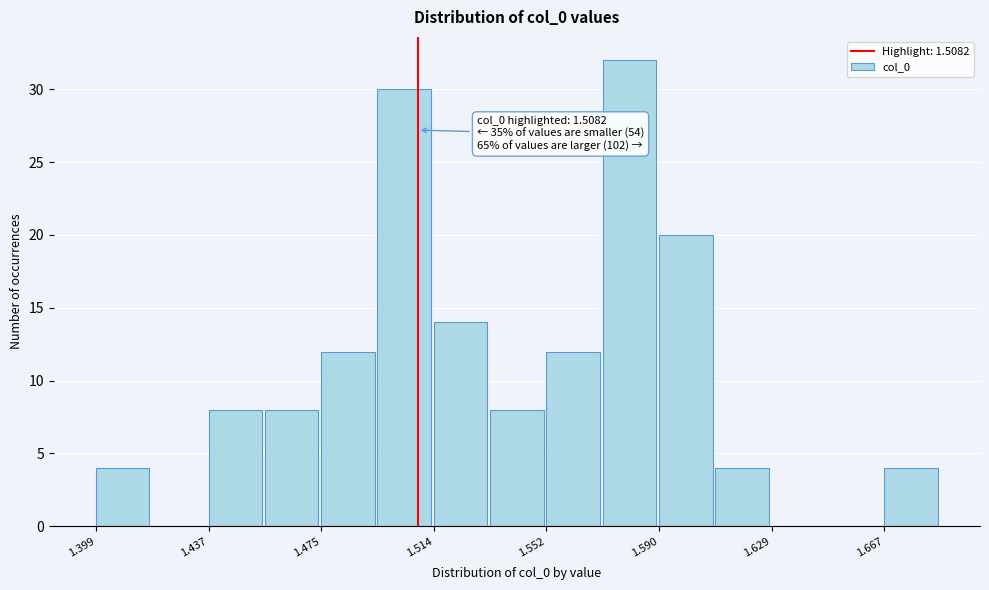

Read against the x-axis, roughly where is the centre of the tallest bar?

1.580